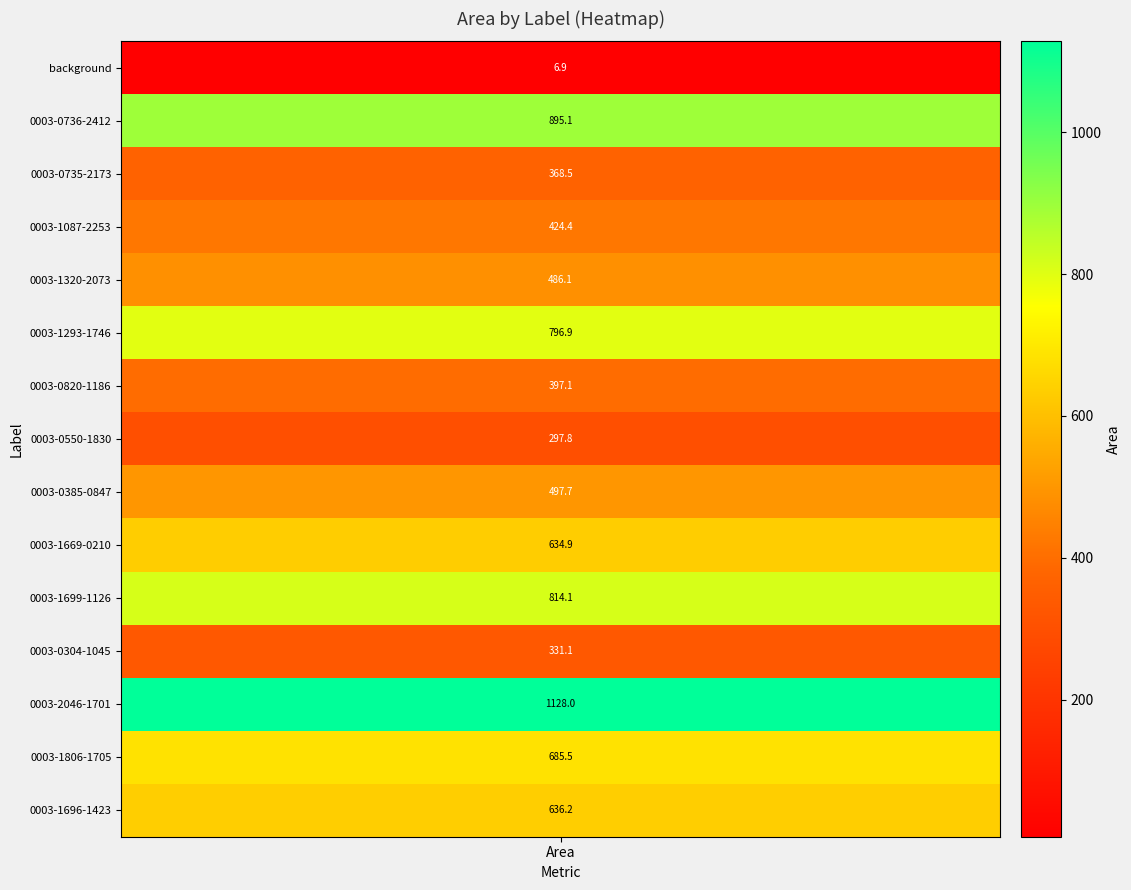

Between 0003-2046-1701 and 0003-0736-2412, which is larger?

0003-2046-1701